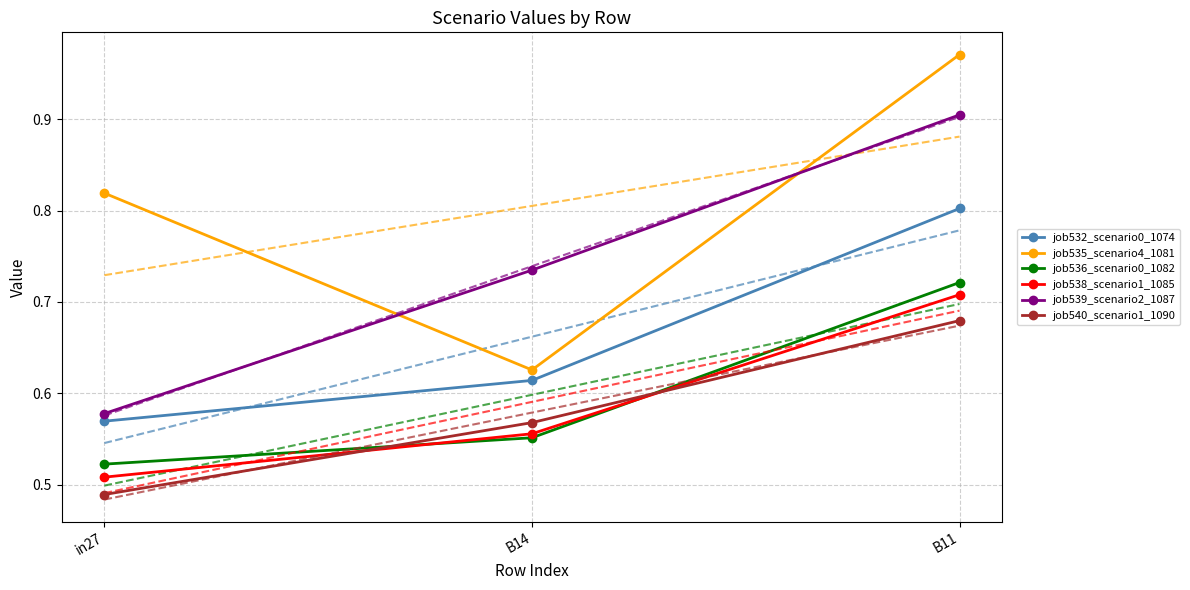

What is the difference between the second highest and minimum values in the job540_scenario1_1090 series?

0.1